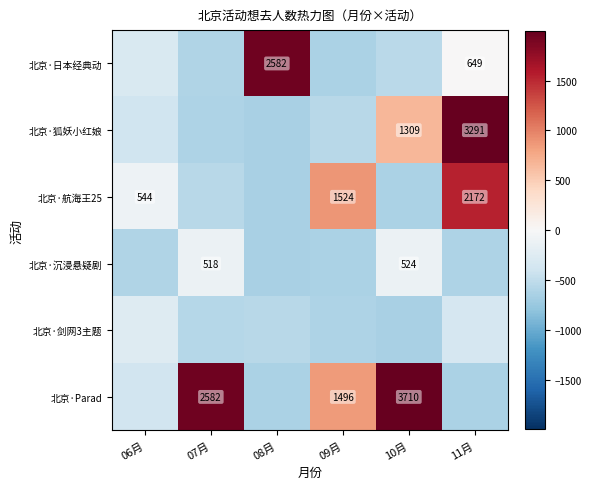

Which has a higher value, 11月 or 10月?

11月